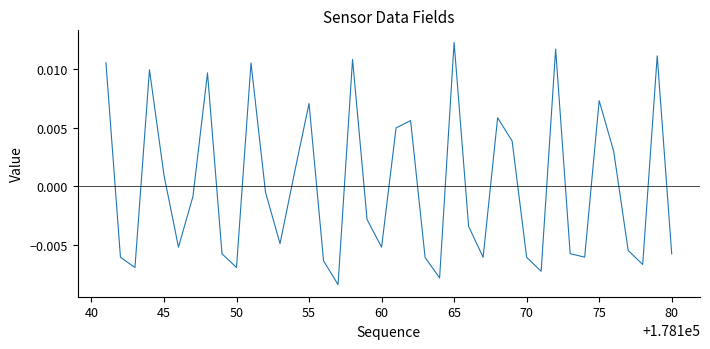

At which category does the chart reach its peak across all series?

65